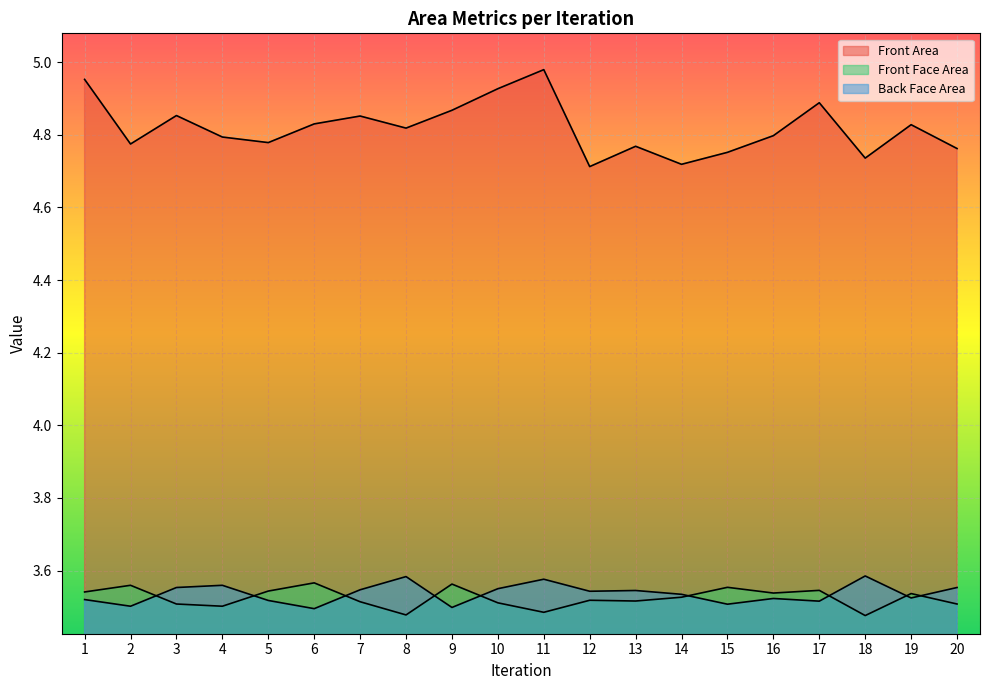

At 13, list the series in order from smallest to largest.

Front Face Area, Back Face Area, Front Area